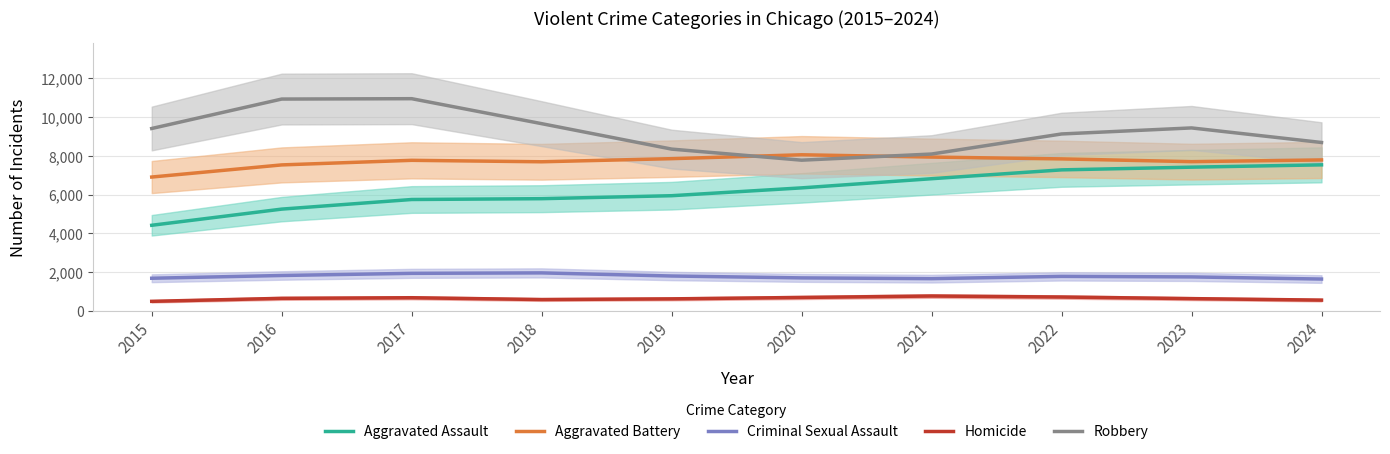

Where does the Robbery series first go above 9406?

2016